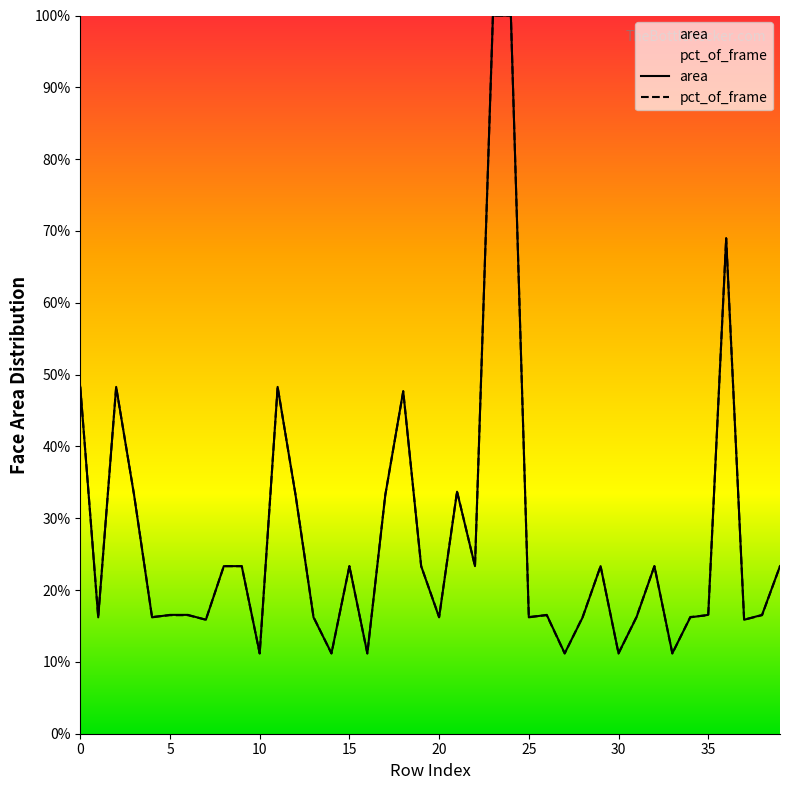

At which label does area reach its peak?

23